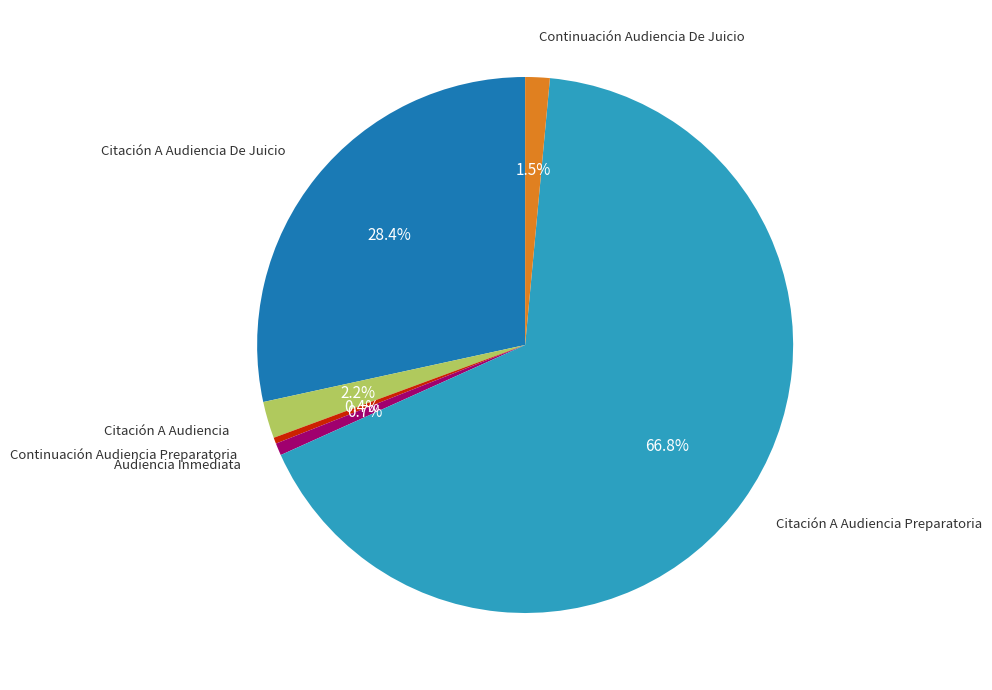

Is there any slice that represents more than half of the pie?

Yes